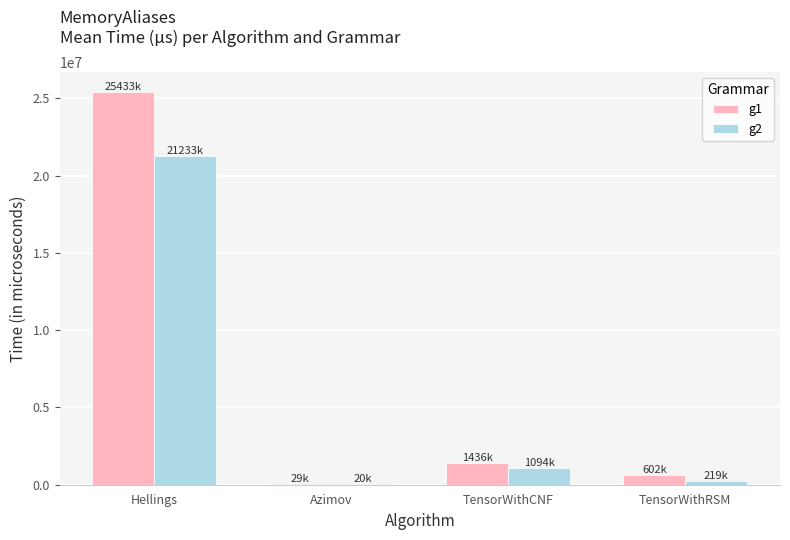

Are the bars horizontal?

No